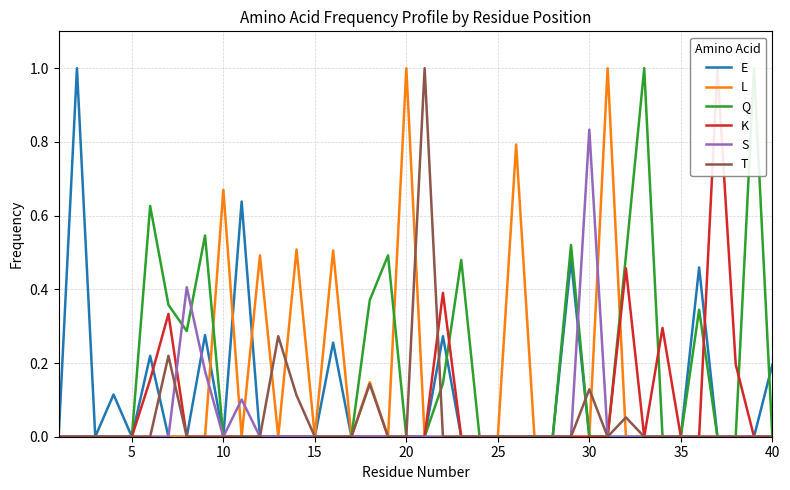

Which category has the highest value in the S series?

30